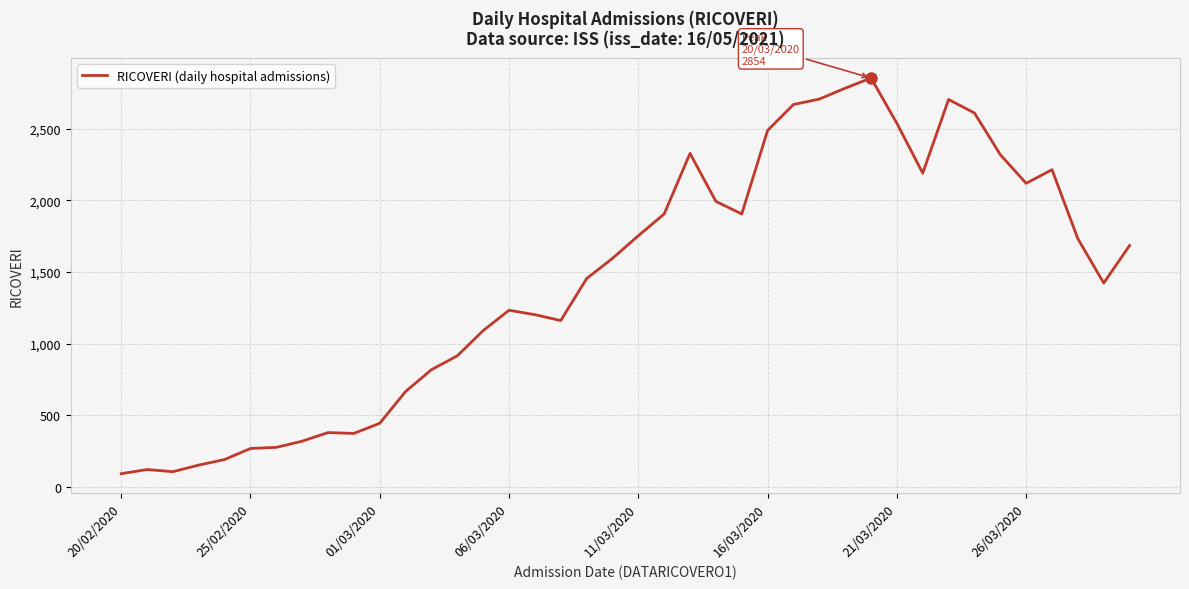

What is the greatest value displayed?

2854